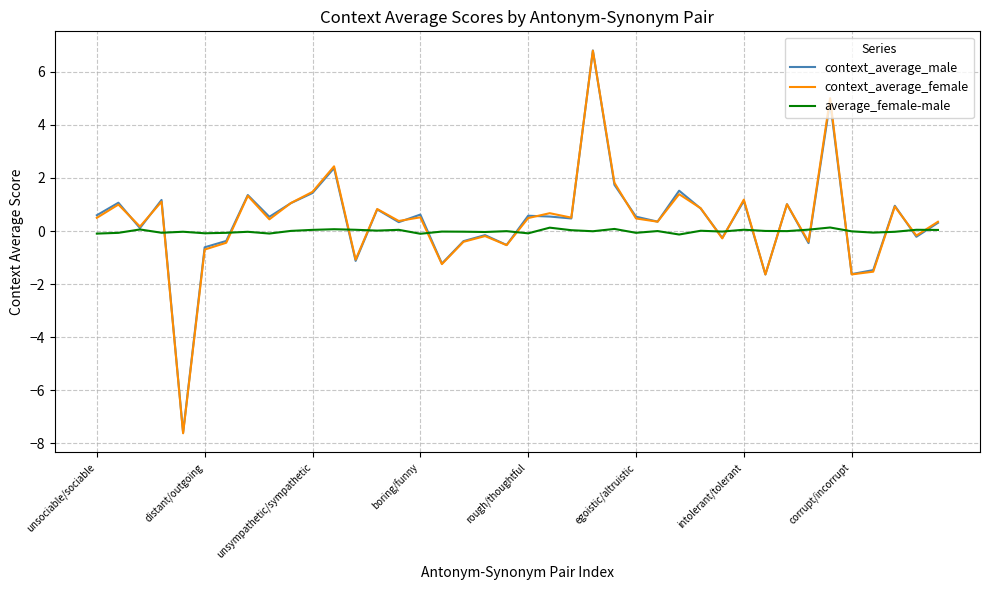

What is the maximum value shown in the chart?

6.8